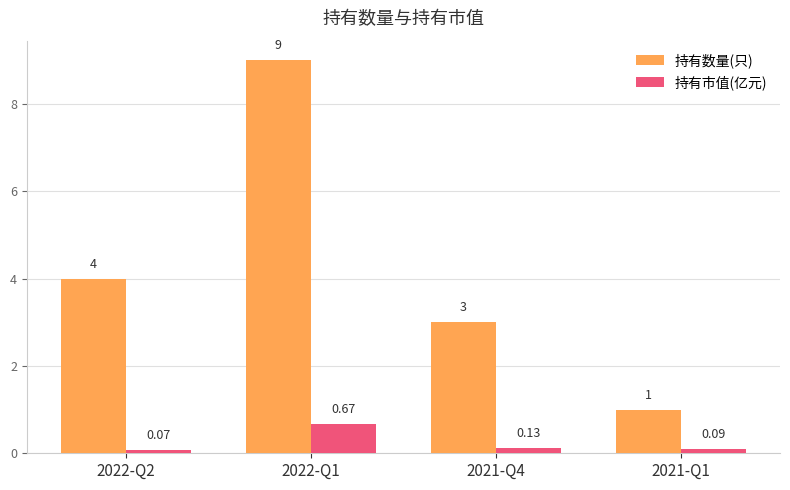

Which series changed the most between 2022-Q1 and 2021-Q1?

持有数量(只)